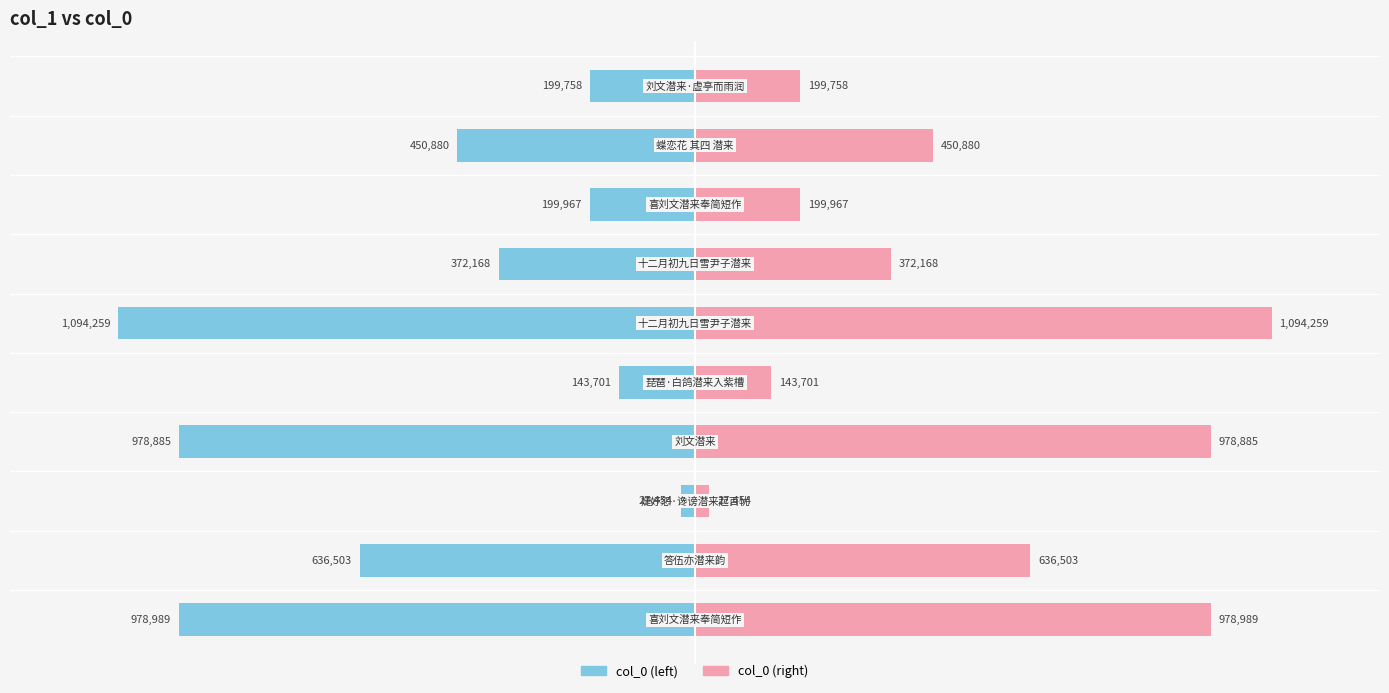

The col_0 (right) series shows 38073 at −0.5. True or false?

False